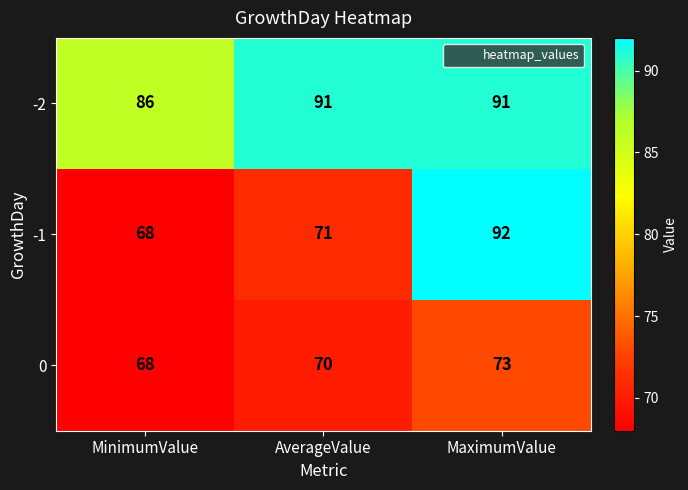

Which series has the largest total across all categories?

-2